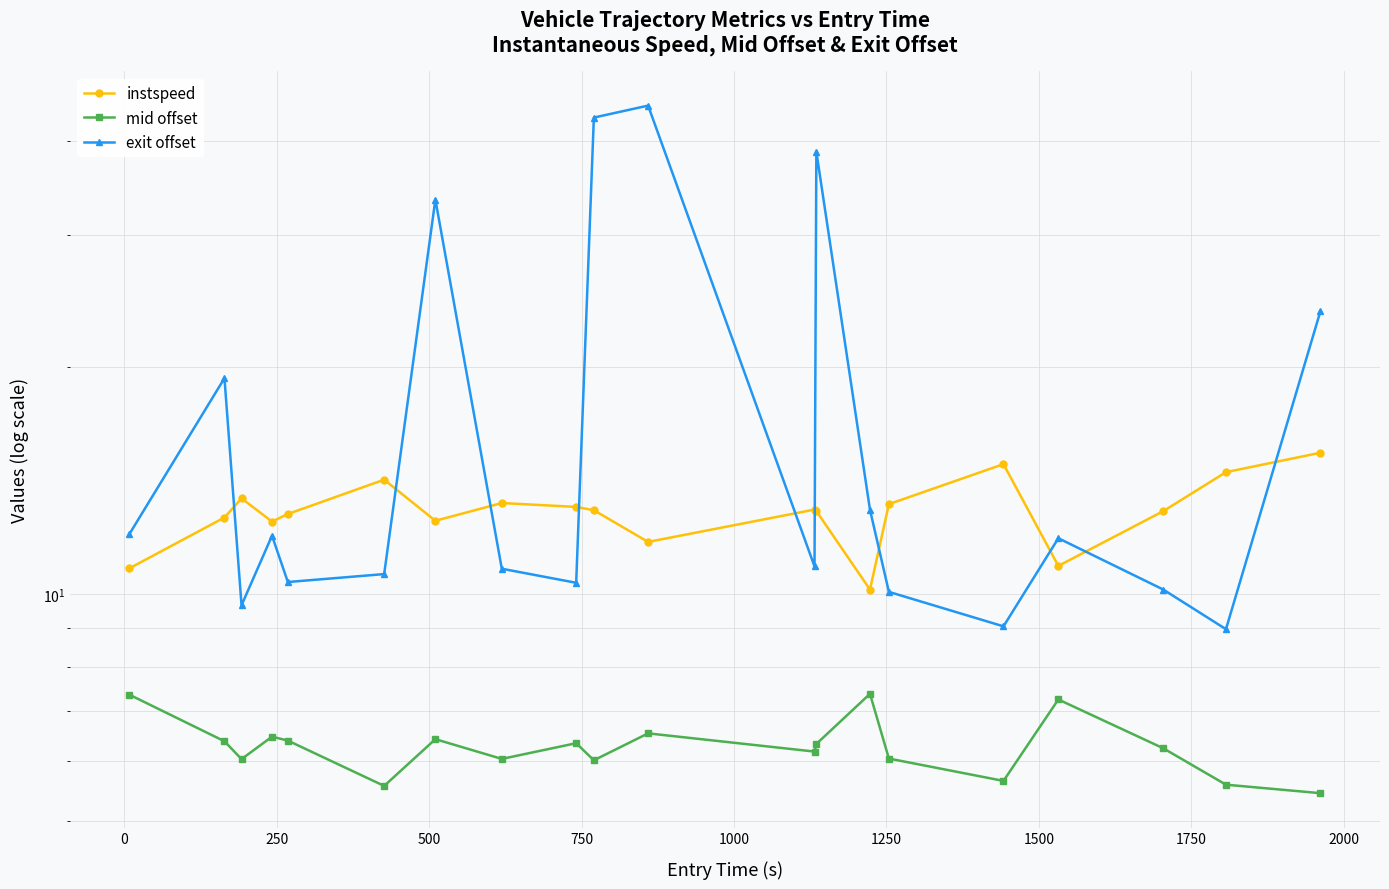

How many values in the exit offset series exceed 11?

10